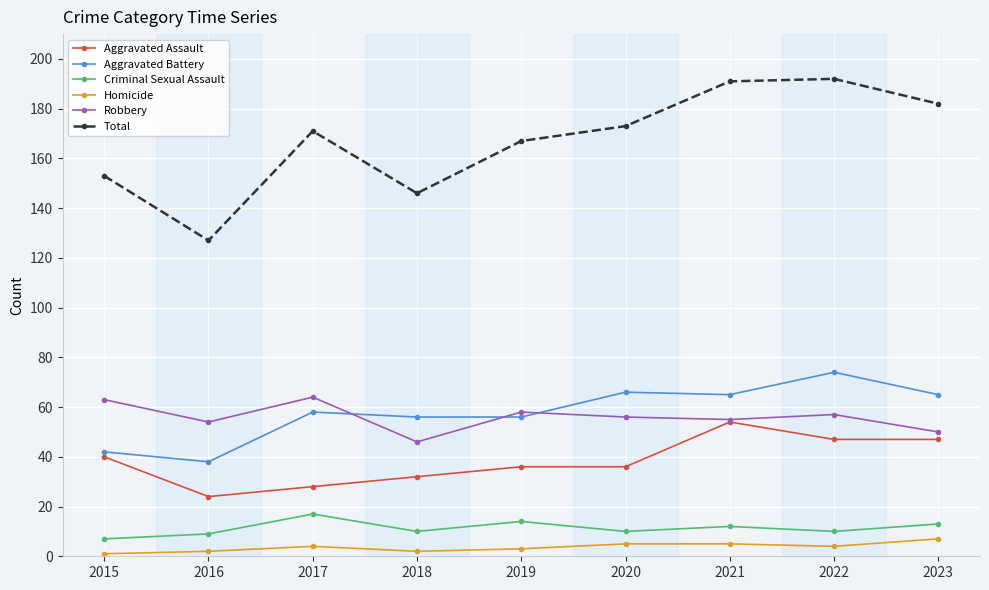

Which series changed the most between 2016 and 2019?

Total